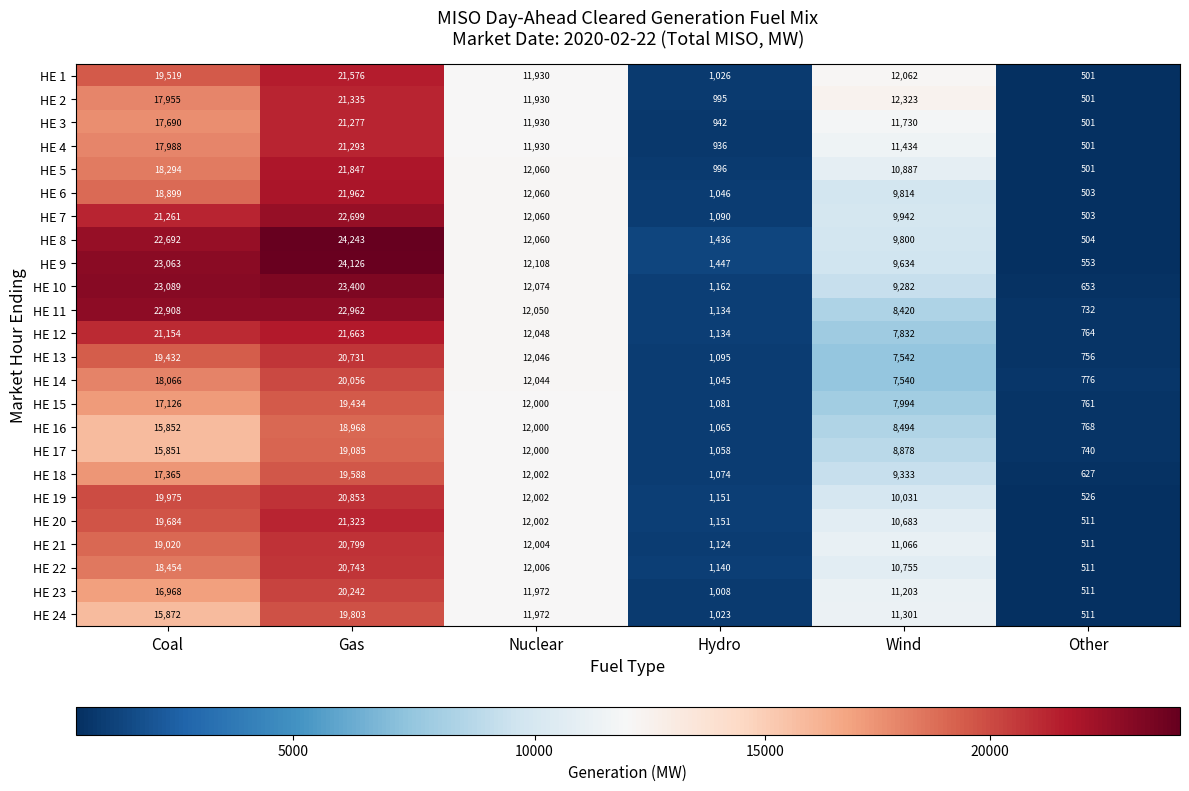

Is it true that HE 12 equals 3036 at Wind?

False